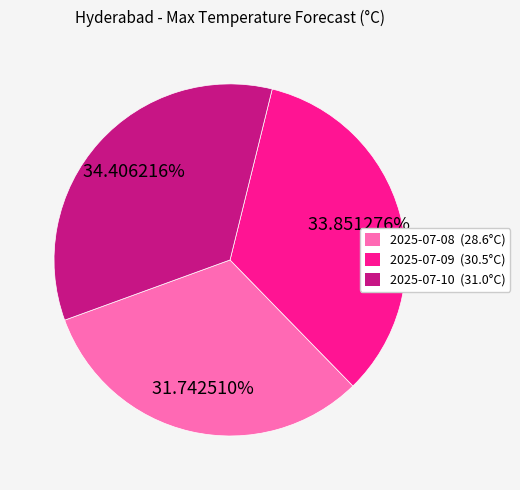

What is the largest slice in the pie chart?

2025-07-10